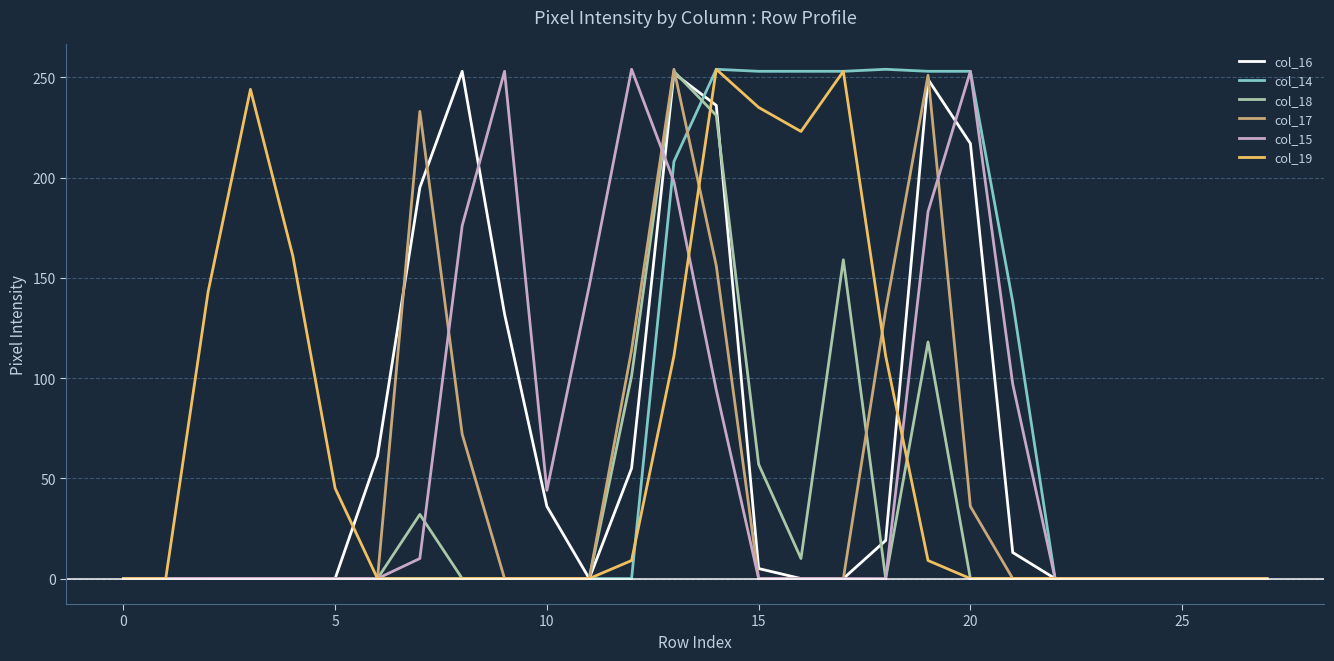

Which series has the largest total across all categories?

col_14